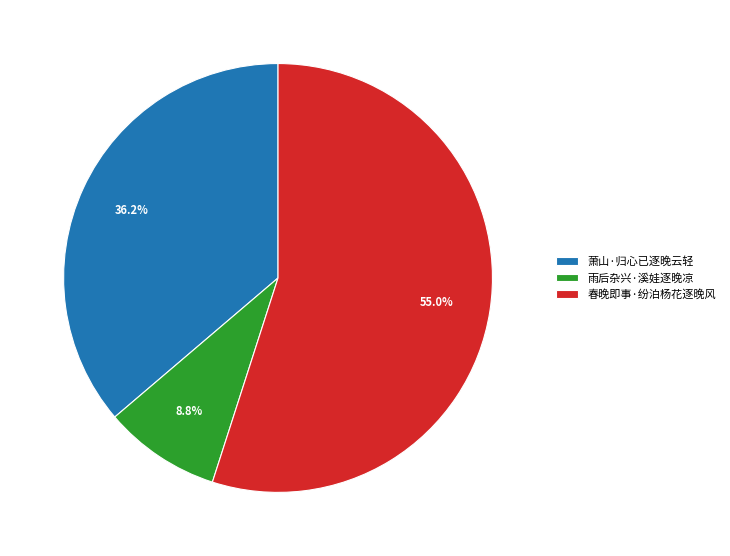

Does any single category account for the majority?

Yes